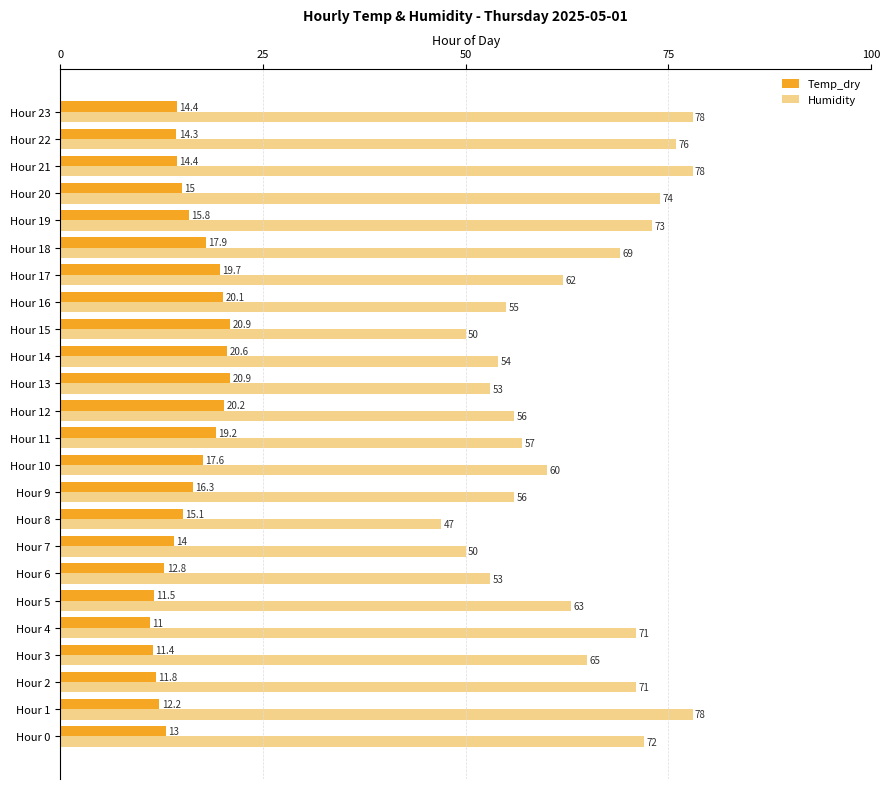

How many distinct data groups are displayed?

2